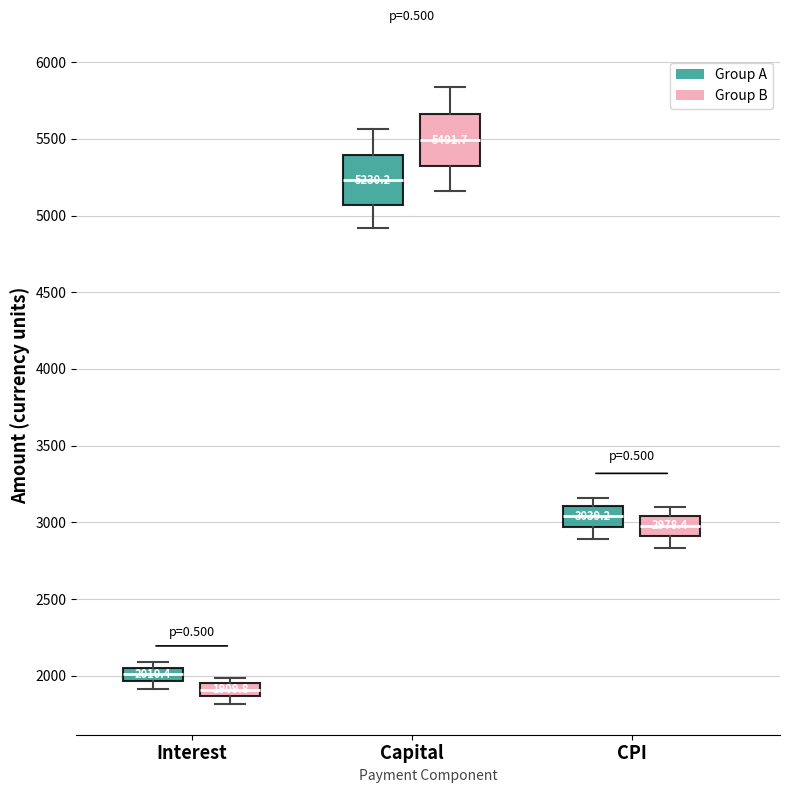

Which box's median line is the lowest?

Interest (Group B)